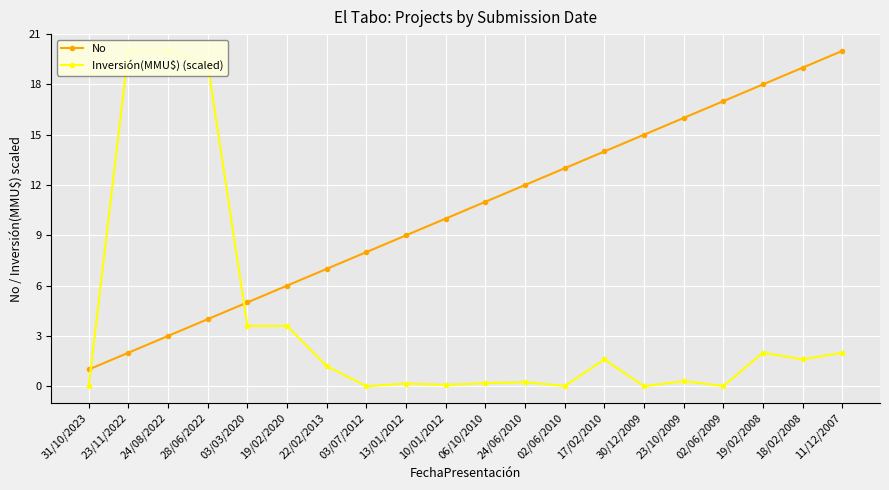

Rank the series by their maximum value, from highest to lowest.

No, Inversión(MMU$) (scaled)